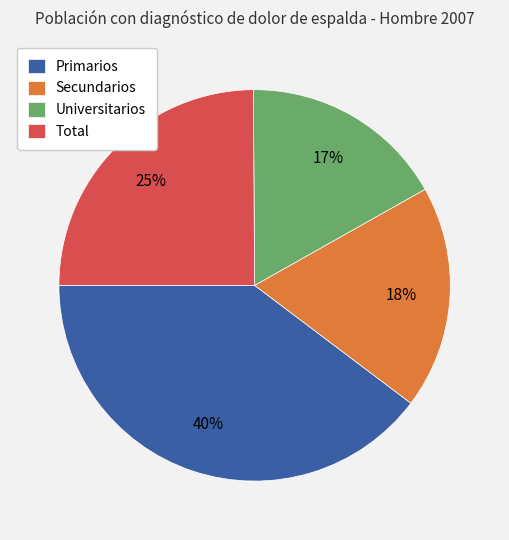

How many slices are in this pie chart?

4